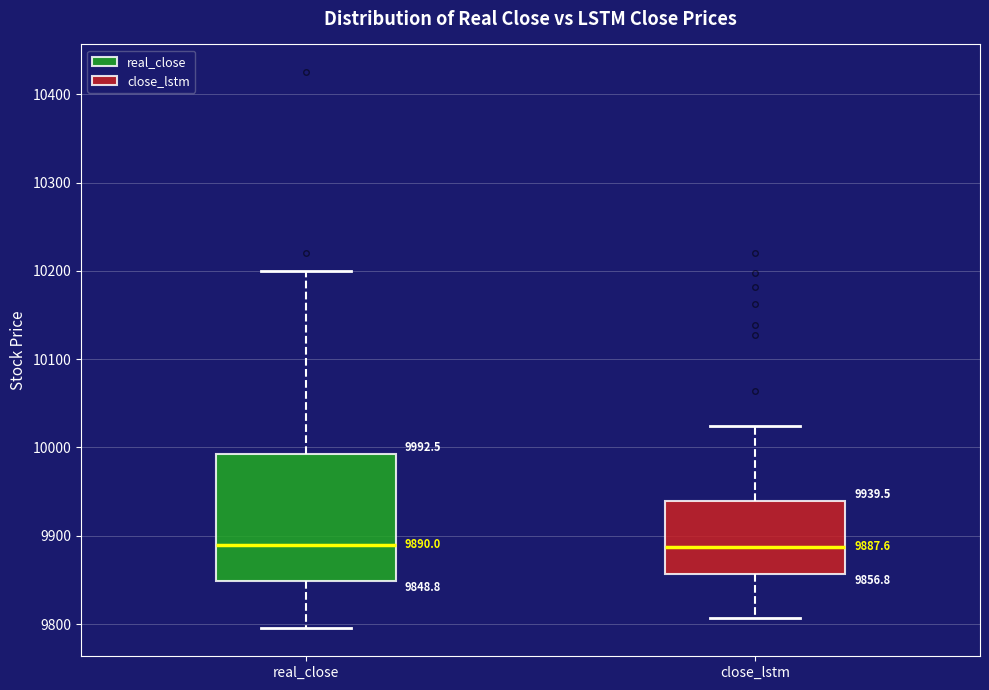

Comparing the boxes themselves (not the whiskers), which one is the tallest?

real_close